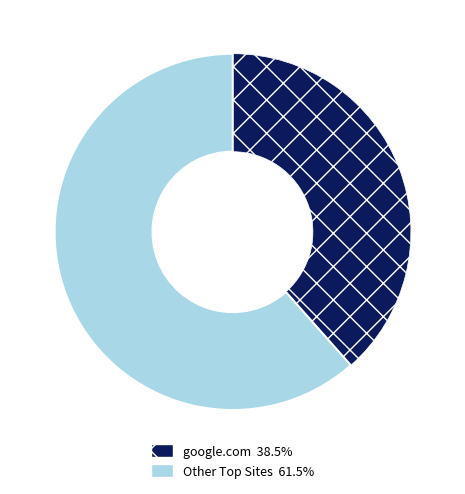

Is there a majority slice in this chart?

Yes